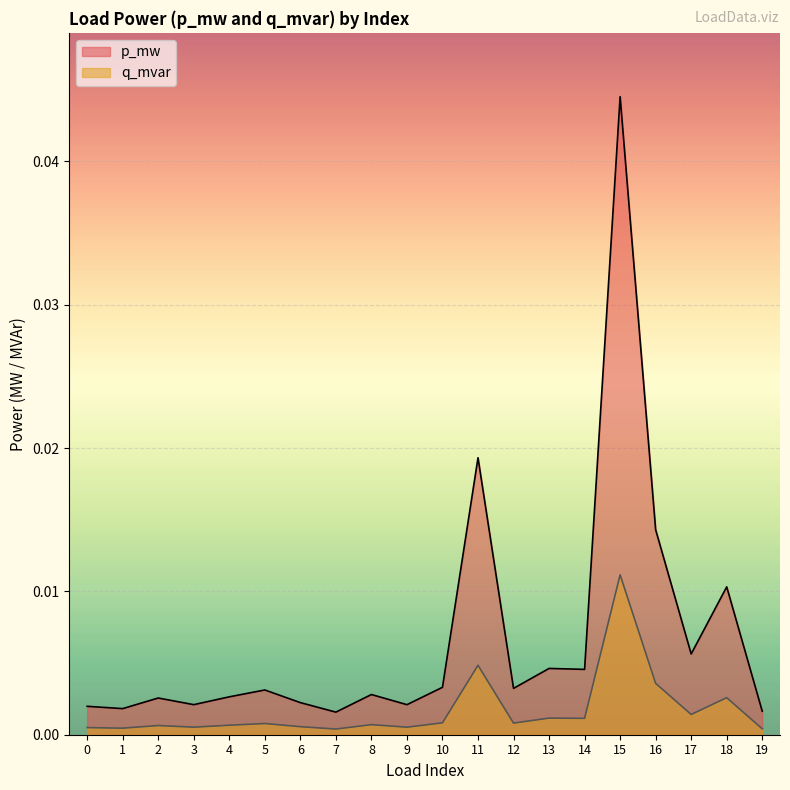

In q_mvar, how many points are lower than both neighbors (excluding endpoints)?

7